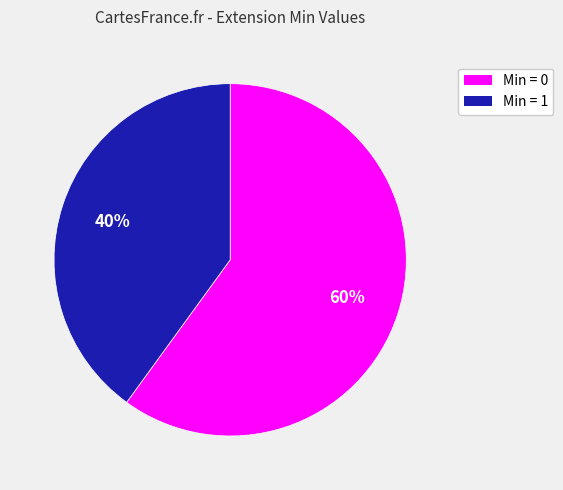

To the nearest percent, what is the average slice percentage?

50%